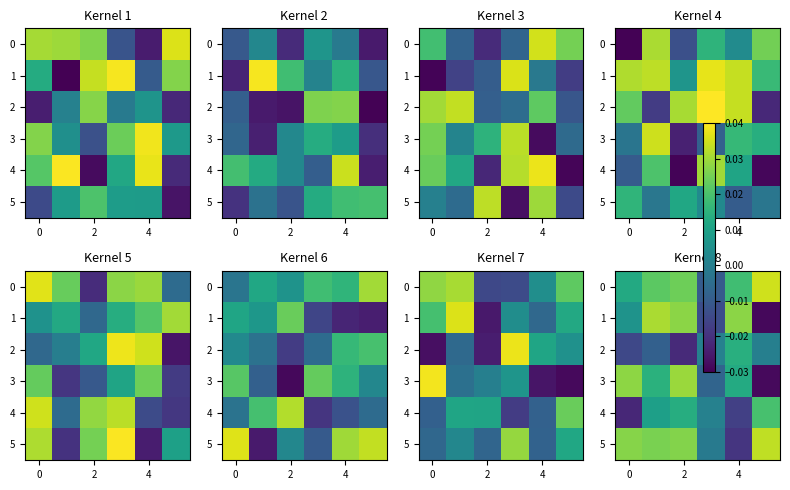

How many data points in 1 are above 0?

4